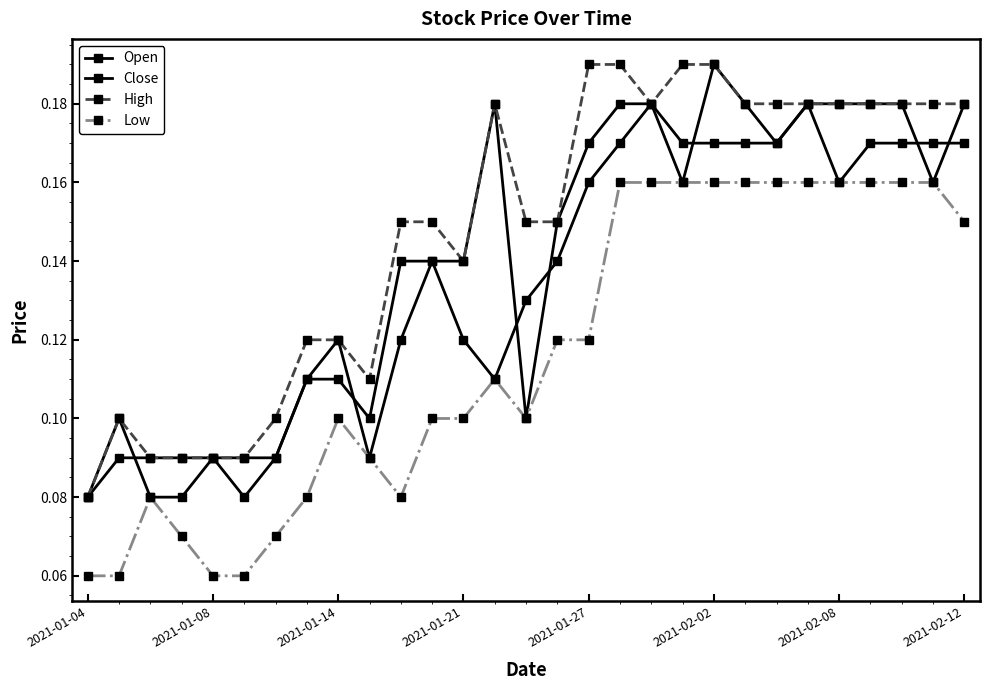

How many categories are shown in the chart?

29